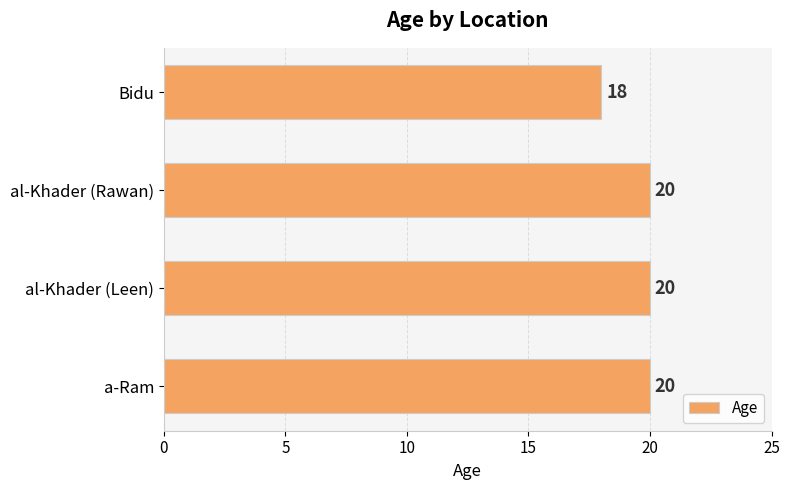

What is the greatest value displayed?

20